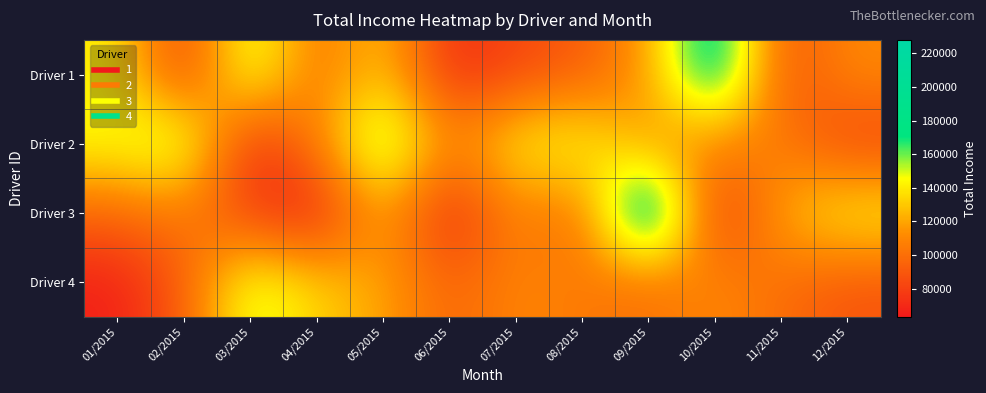

How many categories are shown in the chart?

12